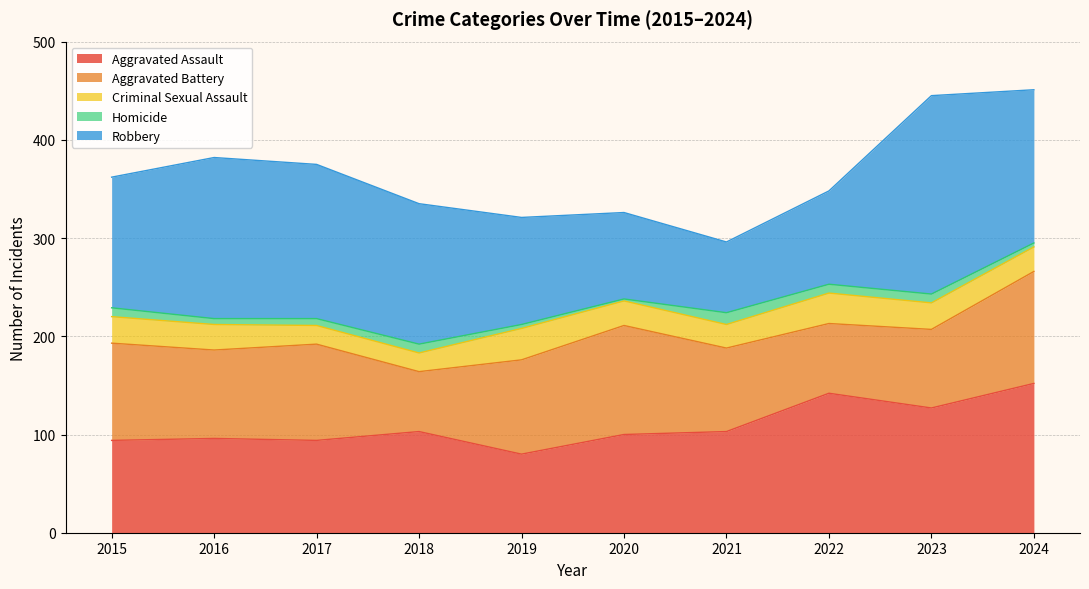

How many interior local valleys does the Aggravated Assault series have?

3